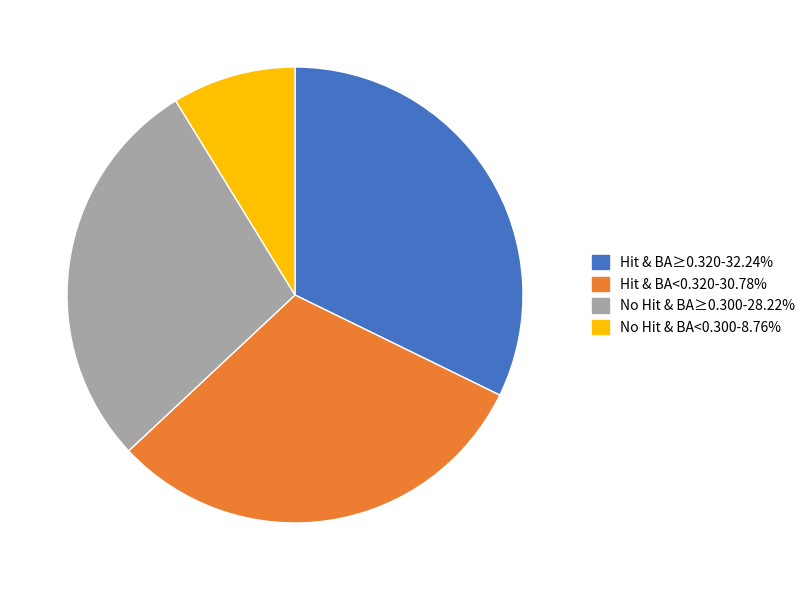

Is there any slice that represents more than half of the pie?

No